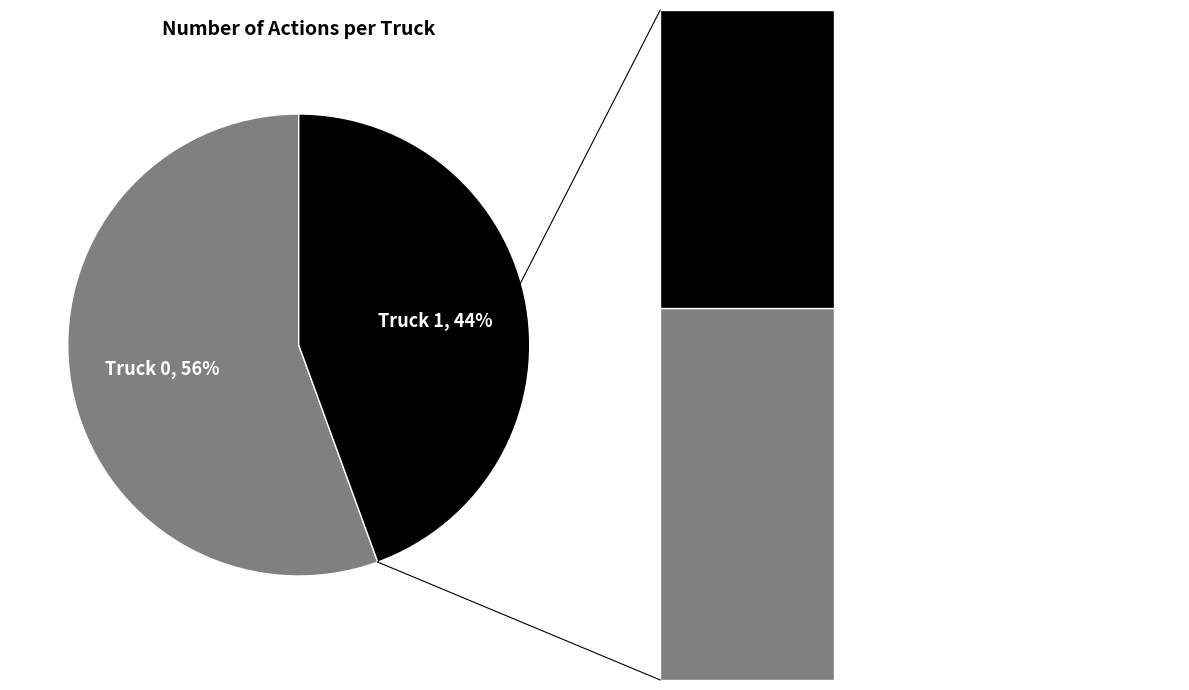

To the nearest percent, what is the combined percentage of Truck 0 and Truck 1?

100%